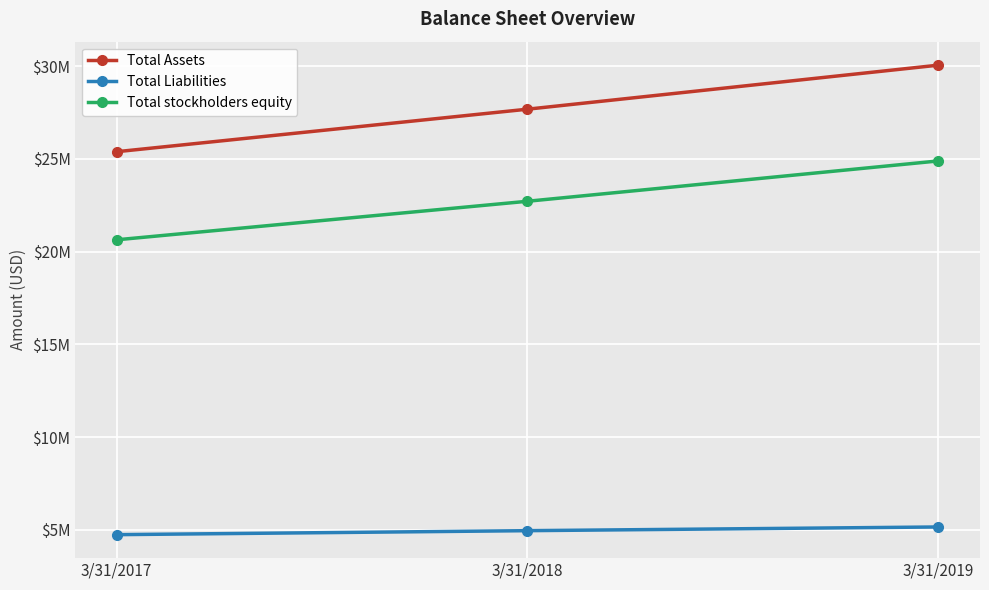

Reading left to right, extract all data points from this chart.

Total Assets: 25384429	27677287	30050680
Total Liabilities: 4747283	4962434	5161877
Total stockholders equity: 20637146	22714852	24888802